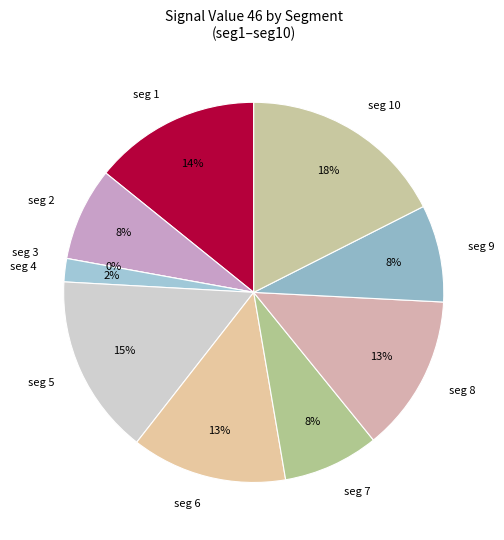

To the nearest percent, what portion does signal segment 4 represent?

2%